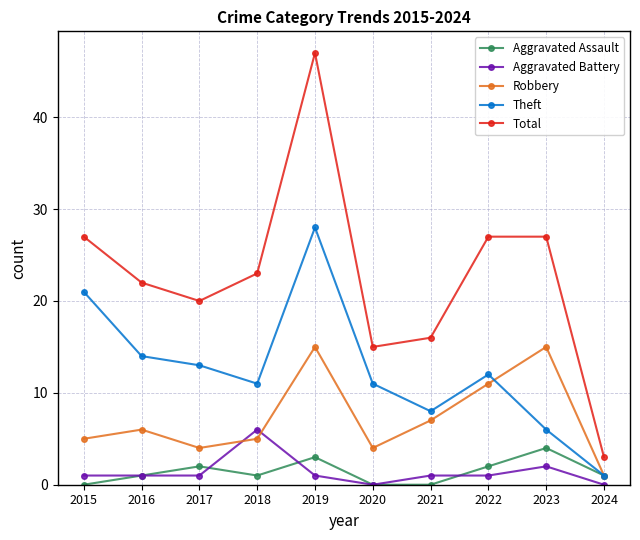

How many categories are shown in the chart?

10